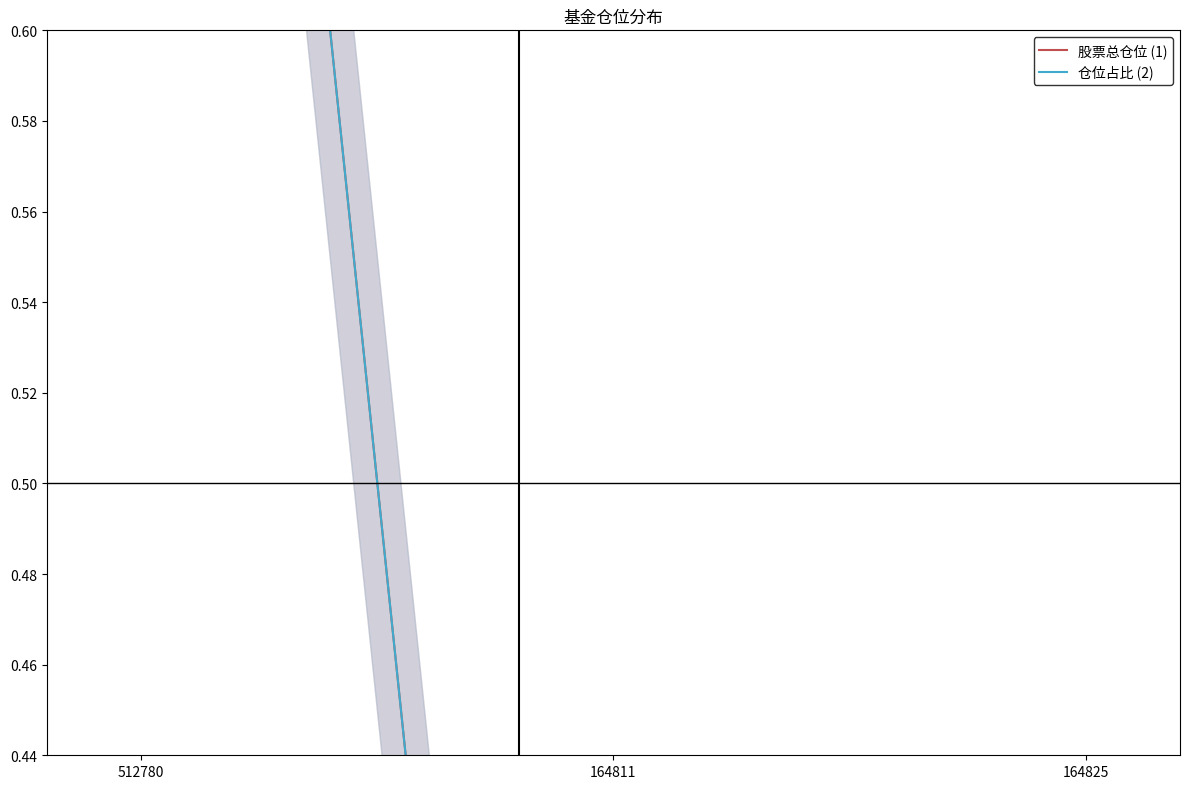

Between 512780 and 164811, which series saw the biggest shift?

股票总仓位 (1)